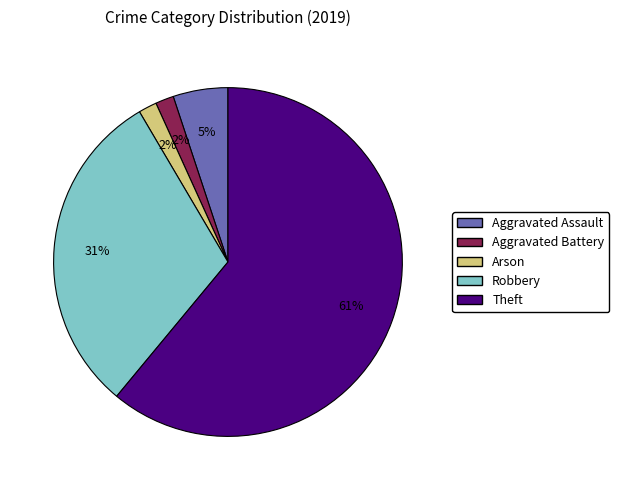

Which slice is the largest?

Theft